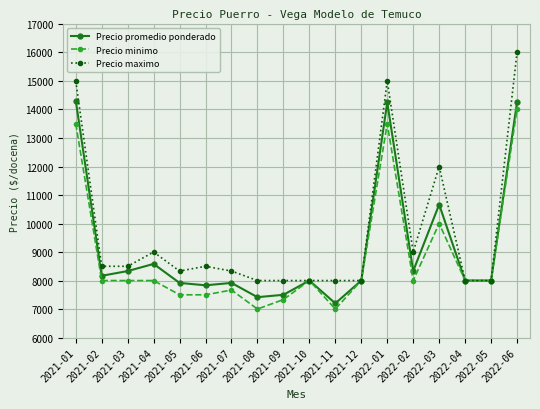

What is the sum of the Precio promedio ponderado values at 2021-01 and 2021-07?

22229